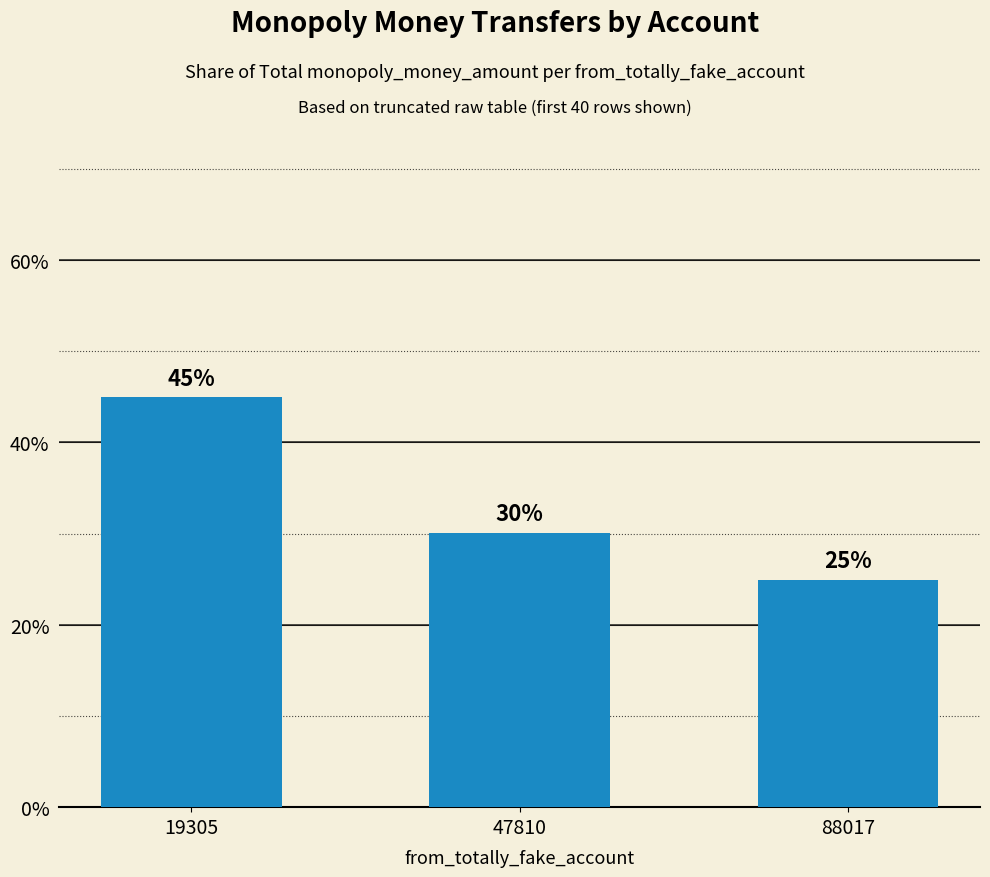

How many values exceed 30?

2